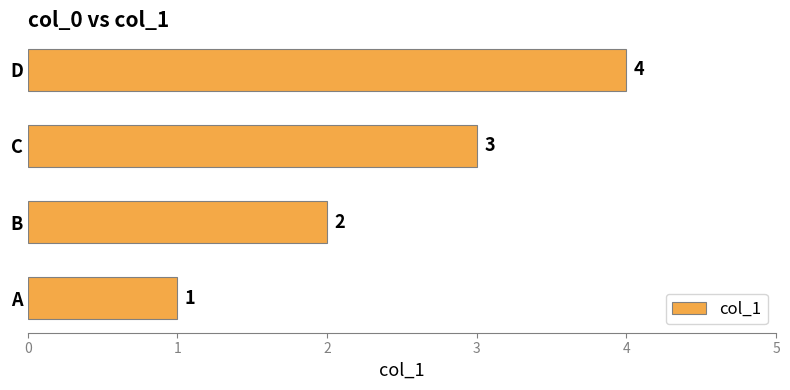

How many values are between 2 and 4?

3